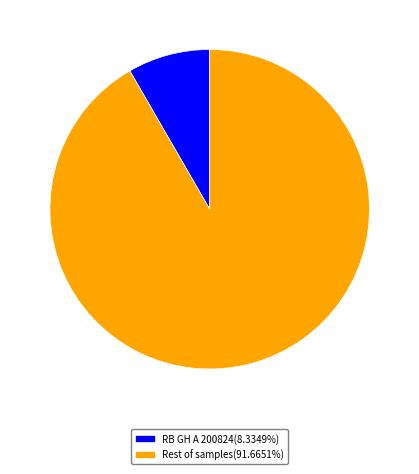

Is the sum of RB GH A 200824(8.3349%) and Rest of samples(91.6651%) greater than half?

Yes